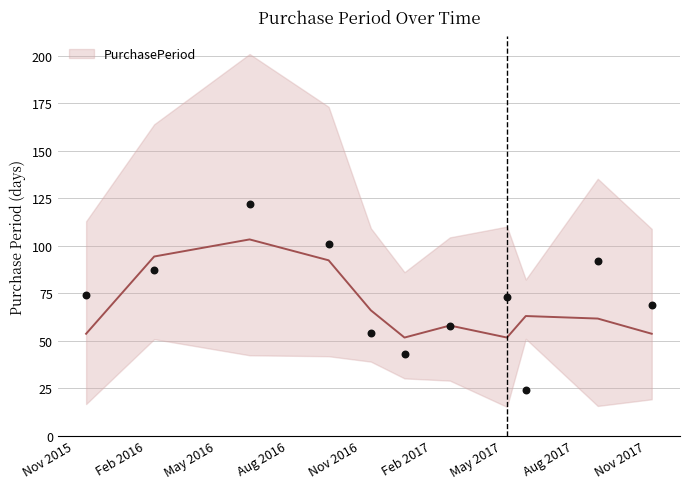

What is the change in value from 2015-11-17 to 2017-02-24?

-16